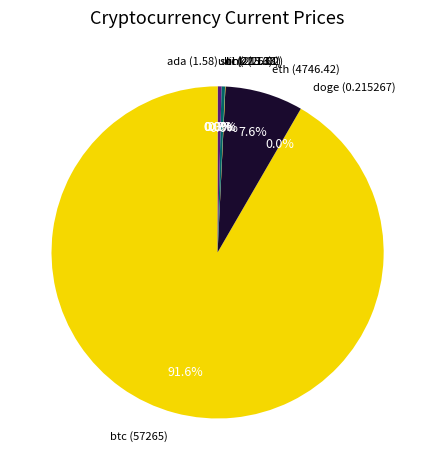

To the nearest percent, what is the difference between the ltc and btc slice percentages?

91%